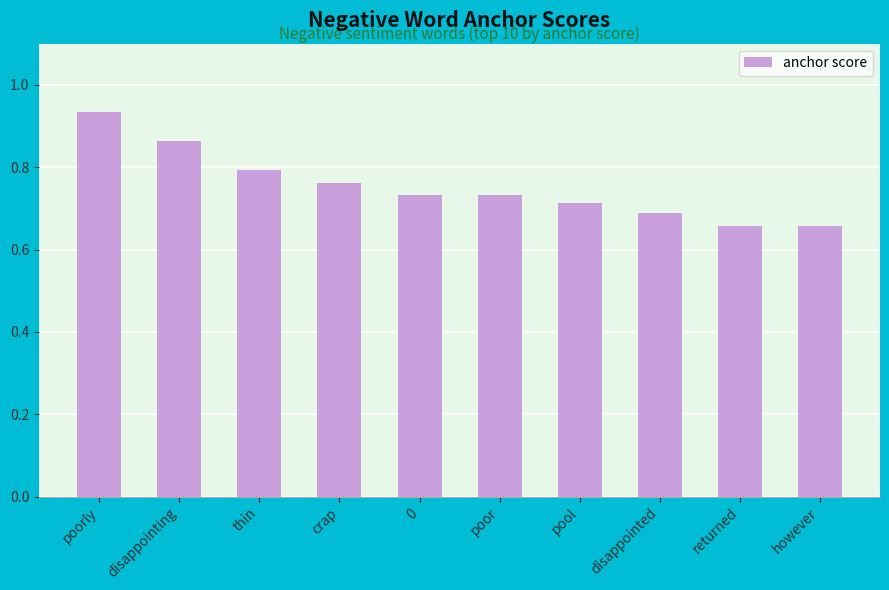

How many values are between 0 and 1?

10